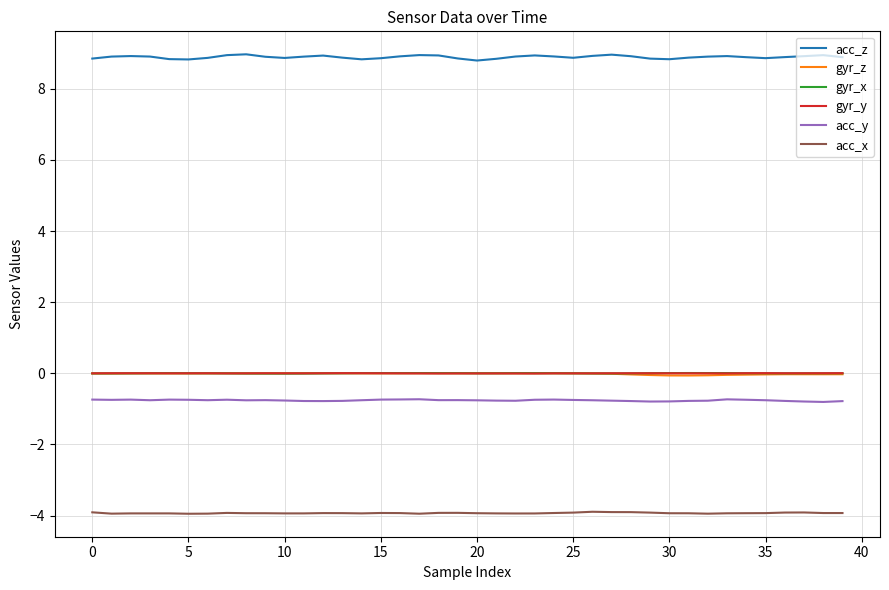

True or false: gyr_y and acc_y cross at least once.

False